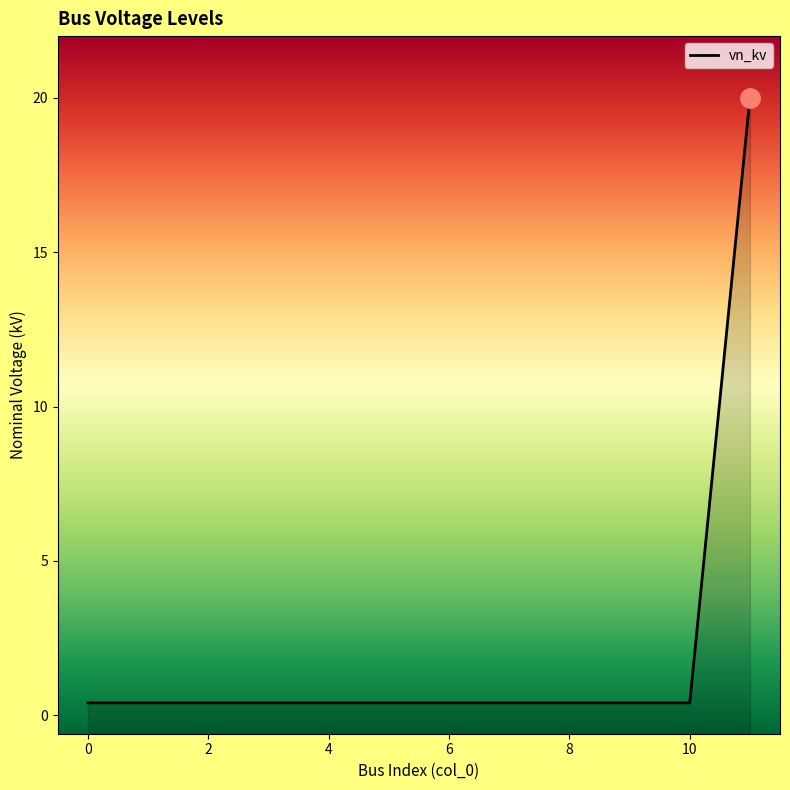

What is the approximate value at 8?

0.4